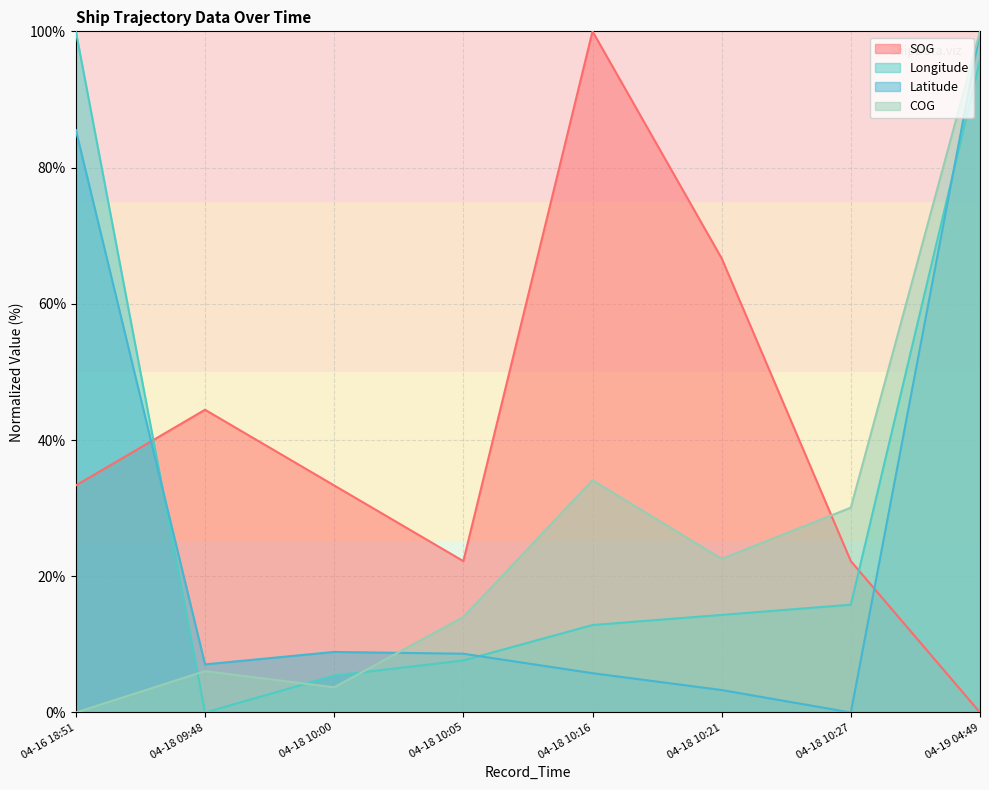

List the labels in order of COG value, smallest first.

04-16 18:51, 04-18 10:00, 04-18 09:48, 04-18 10:05, 04-18 10:21, 04-18 10:27, 04-18 10:16, 04-19 04:49